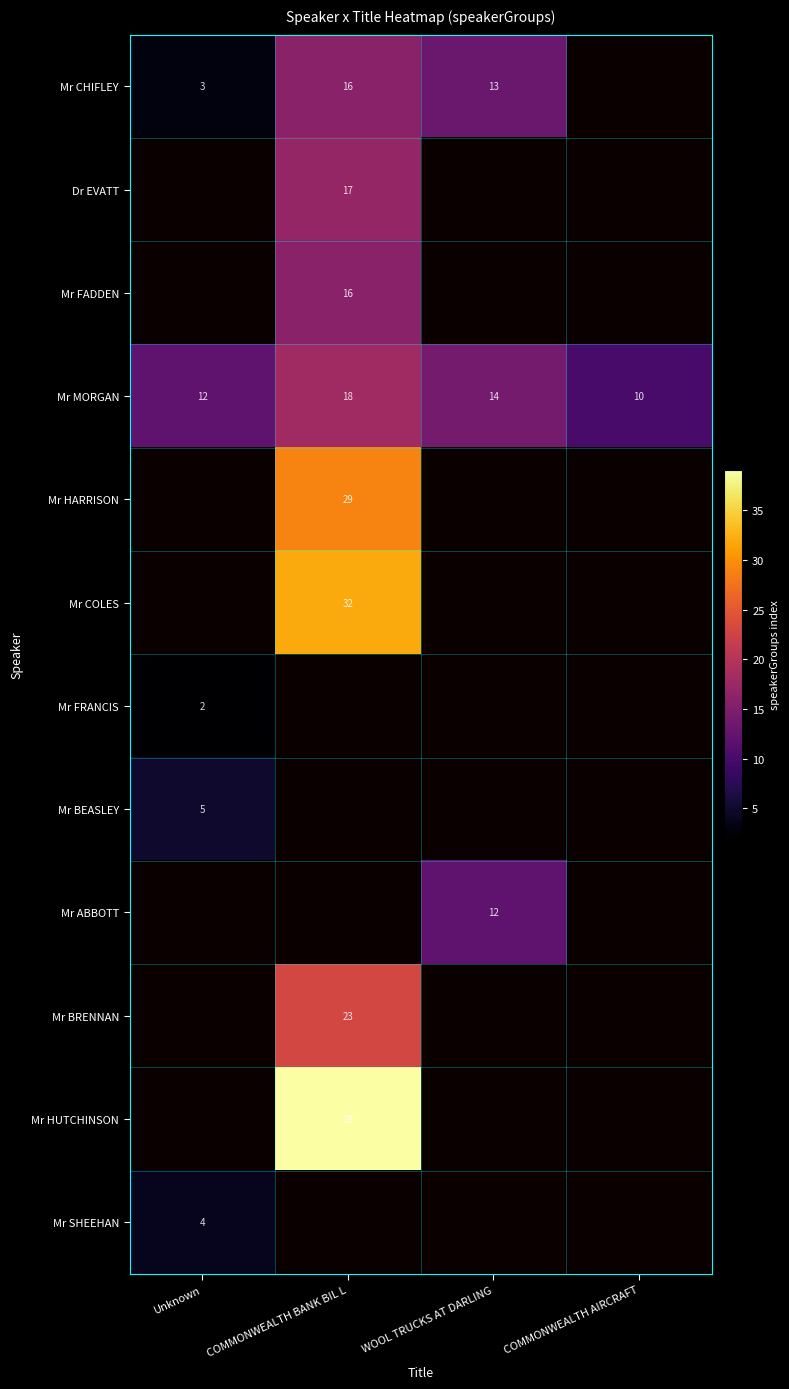

Is it true that Mr BEASLEY equals 2 at Unknown?

False